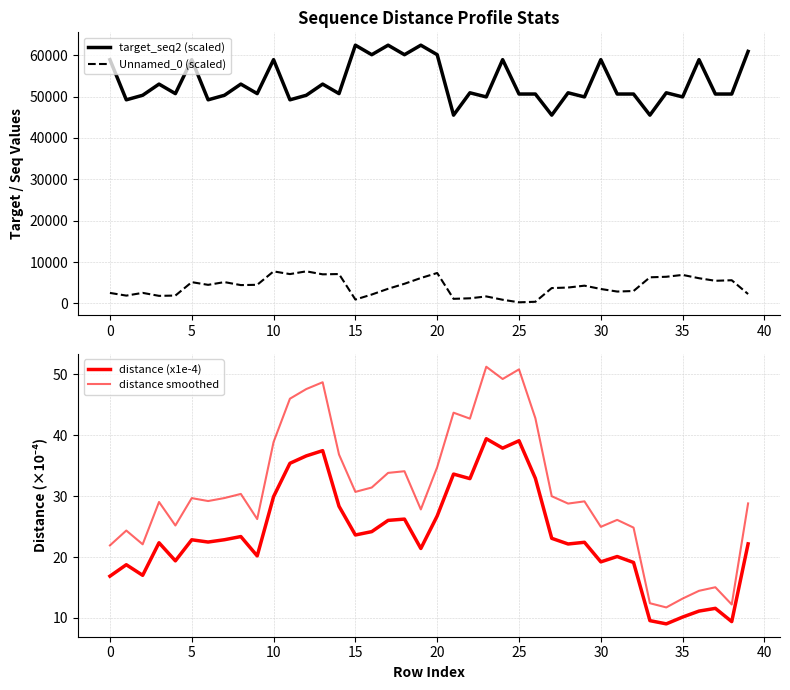

What is the sum of all distance smoothed values?

1230.7